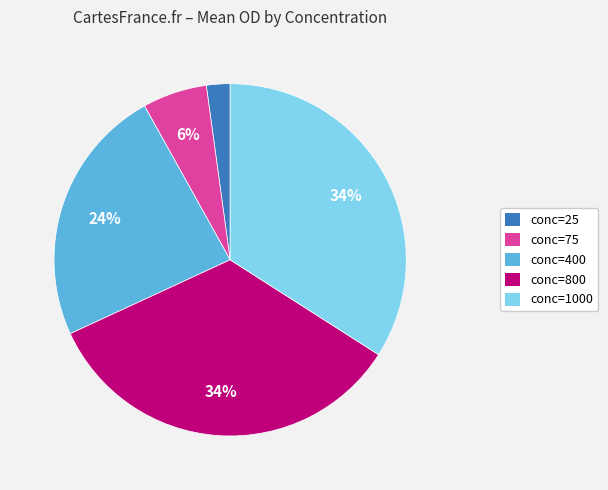

To the nearest percent, what is the average slice percentage?

20%